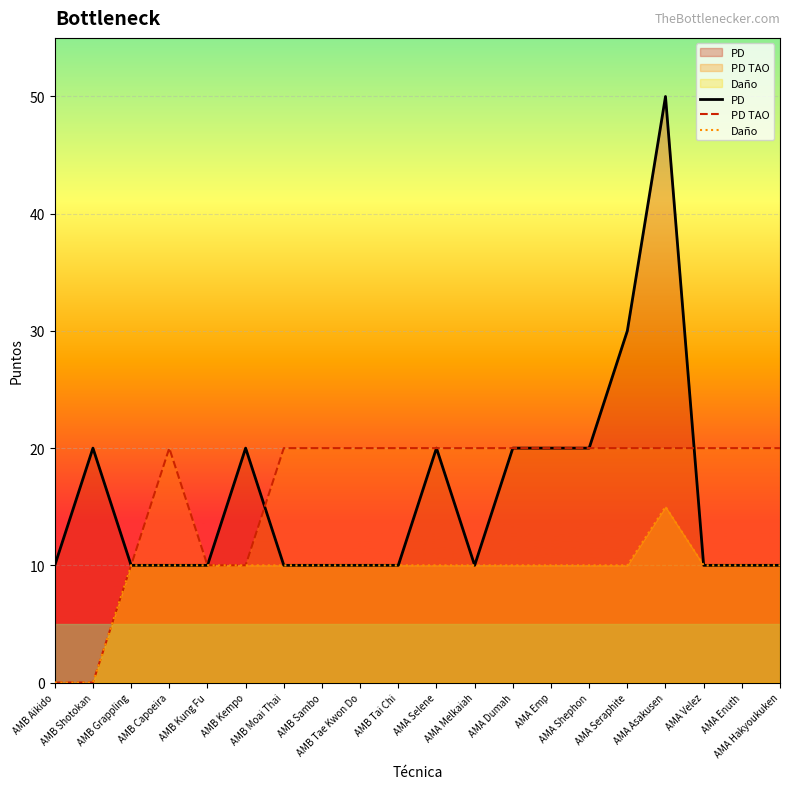

What is the label of the 16th point from the left?

AMA Seraphite